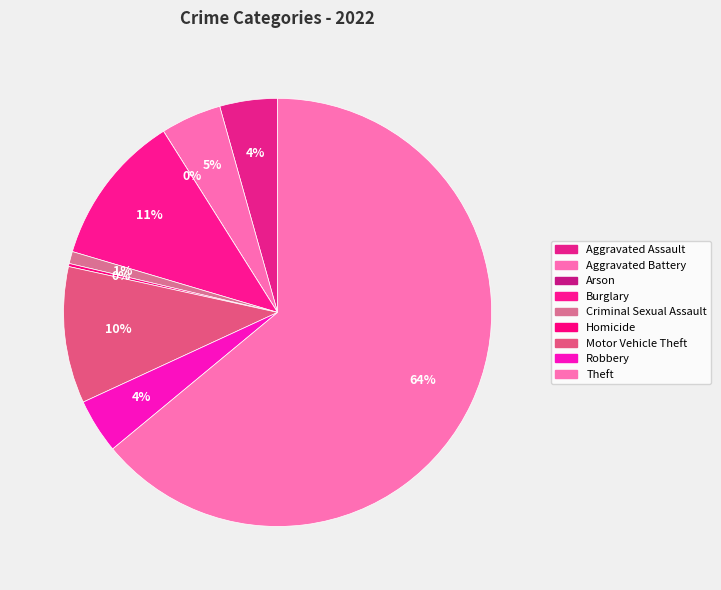

How much of the chart is everything except Theft?

36.0%